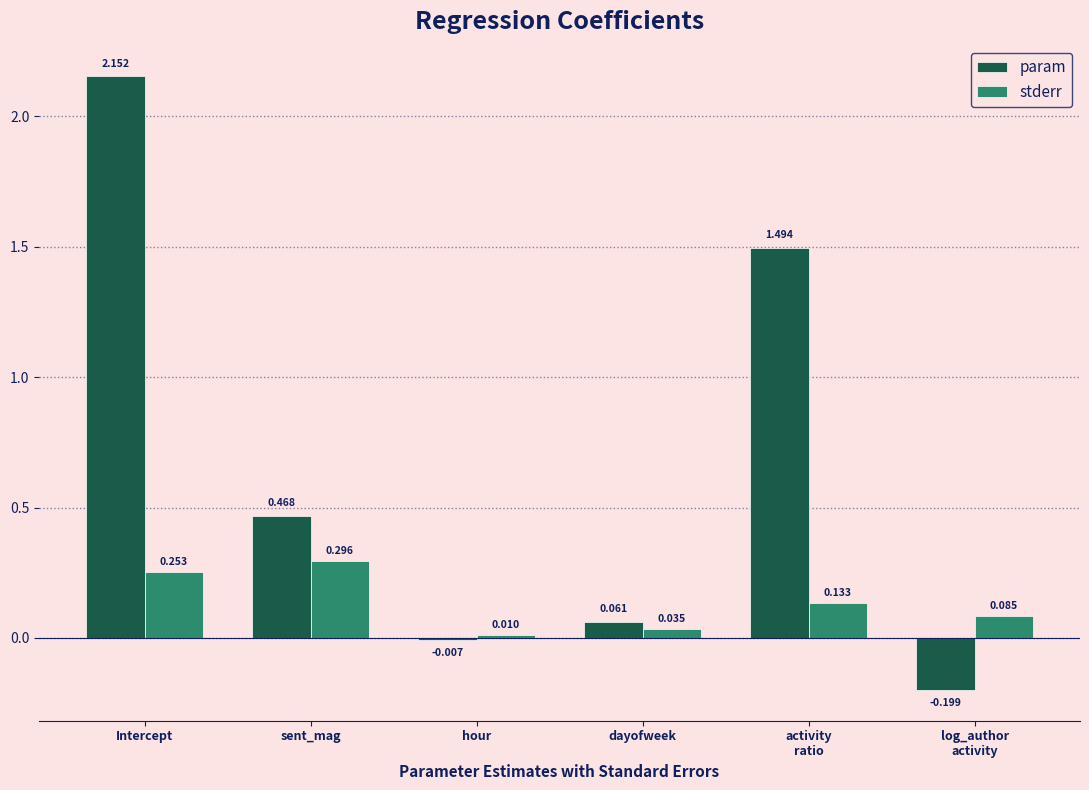

Which series changed the most between hour and dayofweek?

param